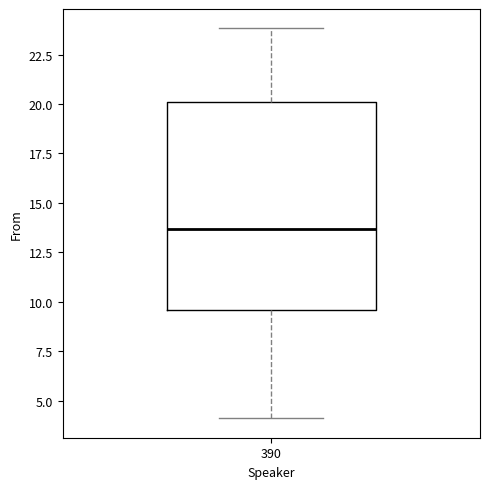

Read this box plot against the y-axis: the position of the median line, the range covered by the box, and the ends of both whiskers. The values are not printed on the chart, so give them approximately, as read against the axis.

median 13.5, box 9.5 to 20.0, whiskers 4.0 to 24.0